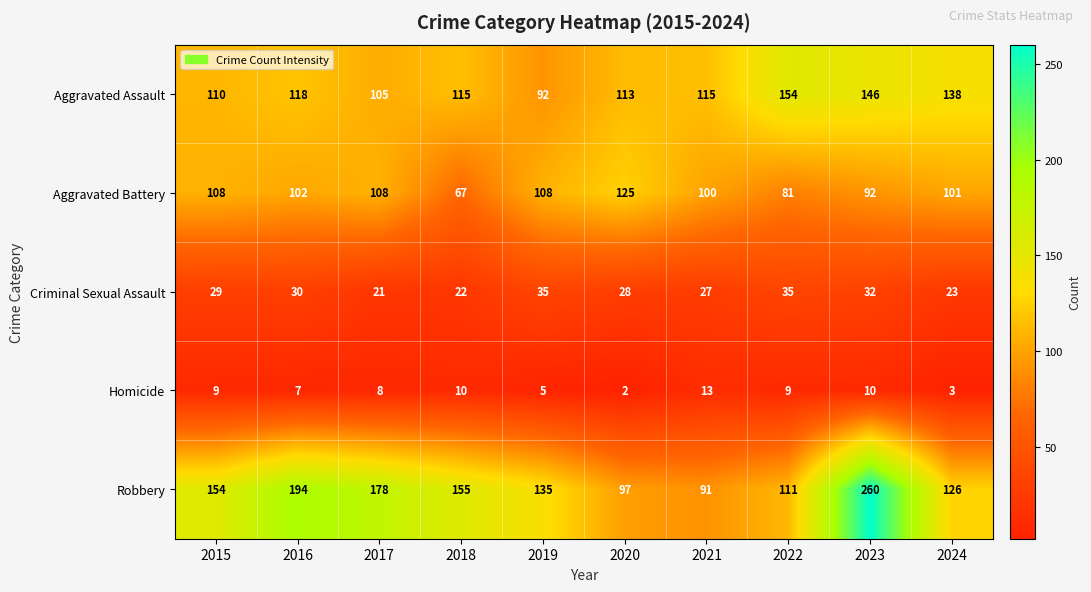

What is the difference between the highest and lowest values at 2017?

170